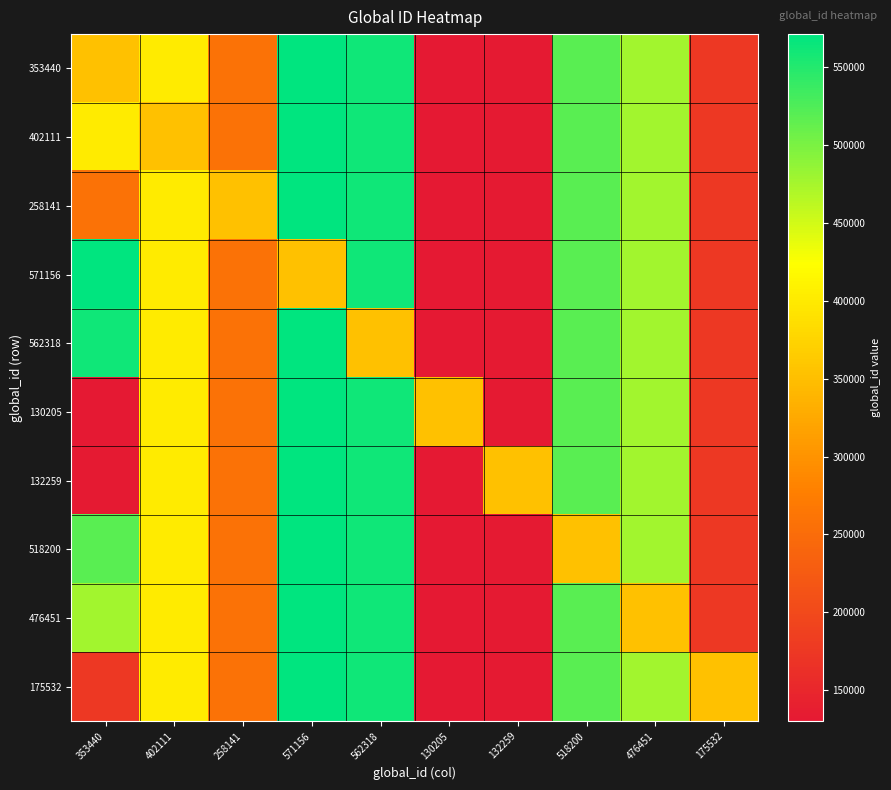

Which series changed the most between 130205 and 132259?

132259